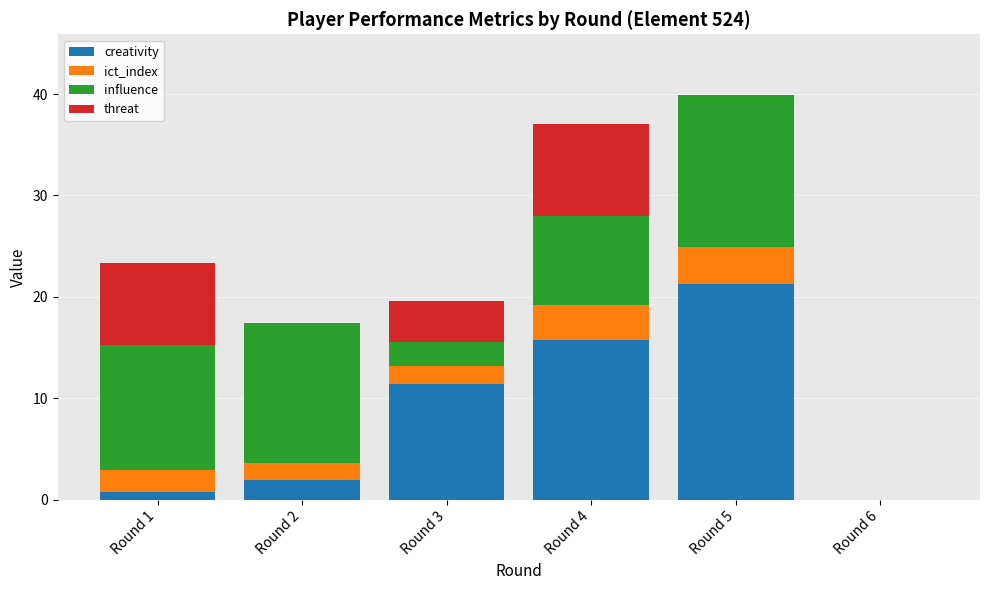

Reading left to right, what are the values for creativity?

Round 1=0.8	Round 2=2.0	Round 3=11.4	Round 4=15.8	Round 5=21.3	Round 6=0.0